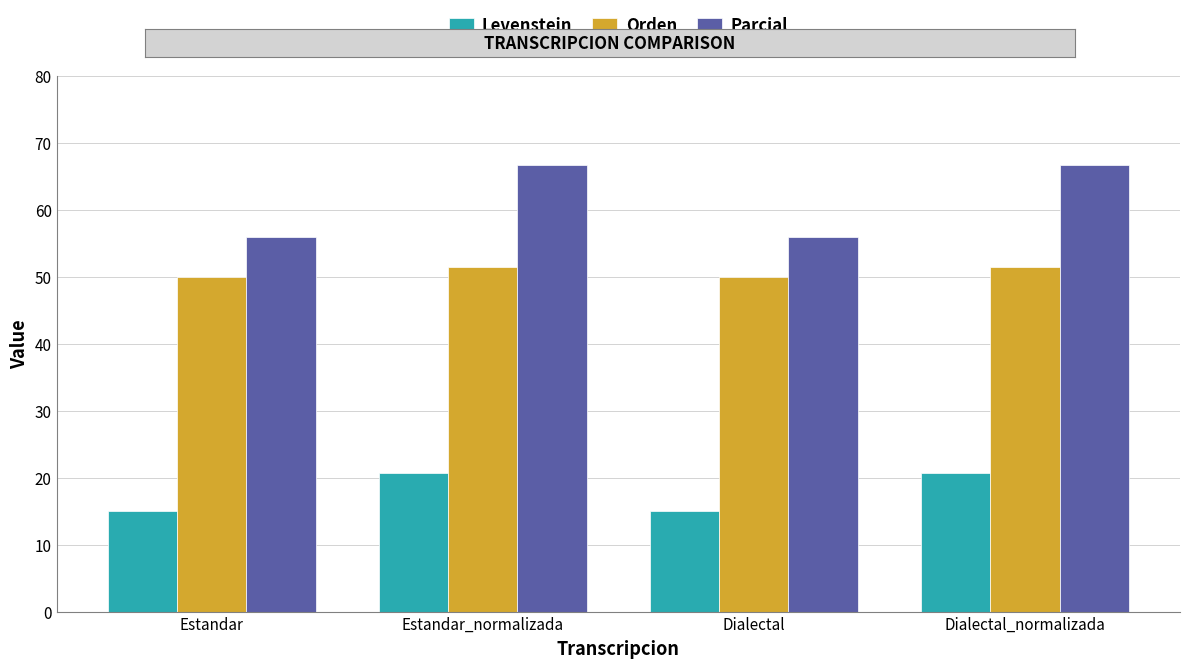

How many data points does each series have?

4